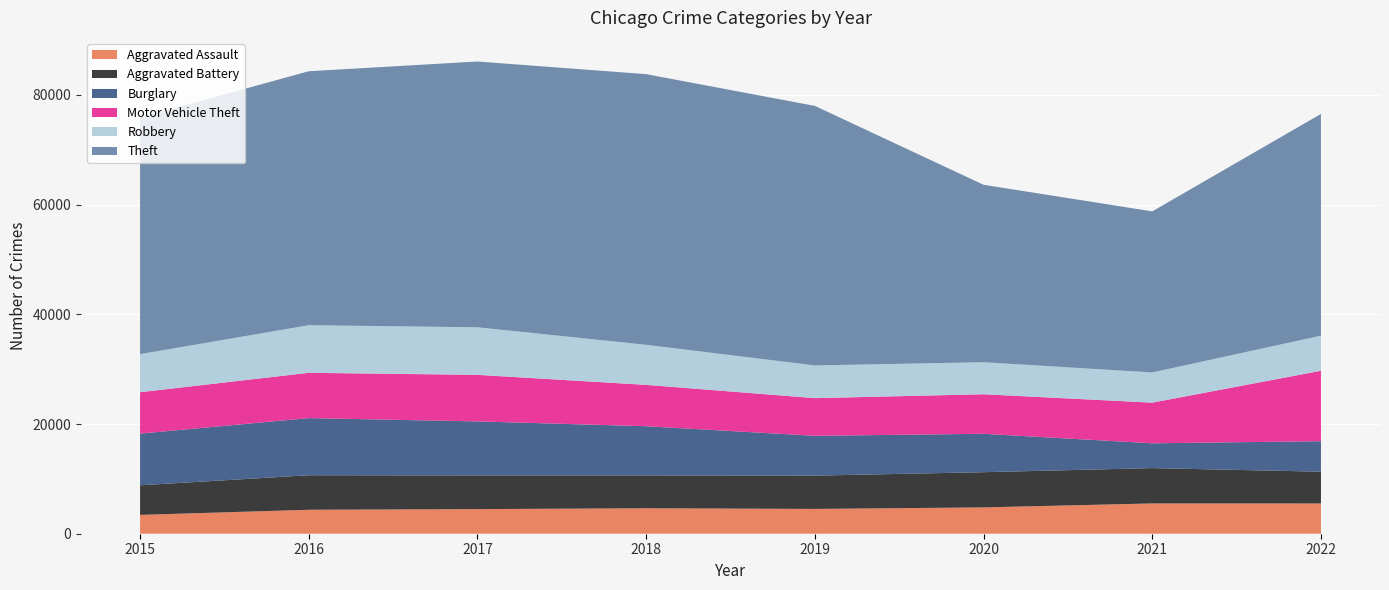

Reading left to right, list all the values displayed in this chart.

Aggravated Assault: 2015=3433	2016=4367	2017=4486	2018=4641	2019=4521	2020=4798	2021=5522	2022=5517
Aggravated Battery: 2015=5396	2016=6292	2017=6146	2018=5992	2019=6071	2020=6417	2021=6439	2022=5791
Burglary: 2015=9420	2016=10414	2017=9843	2018=8960	2019=7257	2020=7000	2021=4521	2022=5559
Motor Vehicle Theft: 2015=7544	2016=8261	2017=8486	2018=7541	2019=6867	2020=7210	2021=7412	2022=12841
Robbery: 2015=6944	2016=8671	2017=8669	2018=7306	2019=5956	2020=5838	2021=5502	2022=6391
Theft: 2015=43119	2016=46300	2017=48450	2018=49335	2019=47317	2020=32346	2021=29364	2022=40423